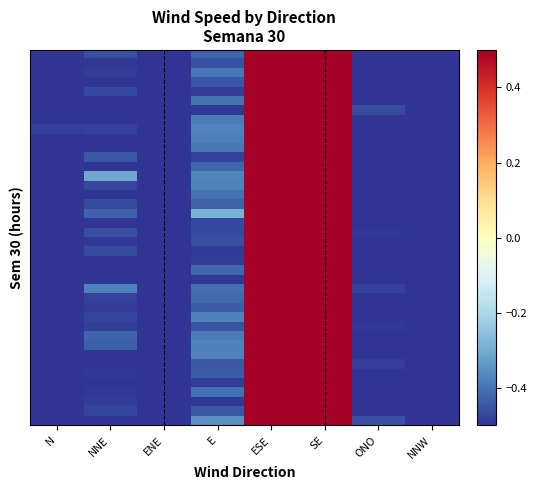

What is the smallest value displayed?

-0.8